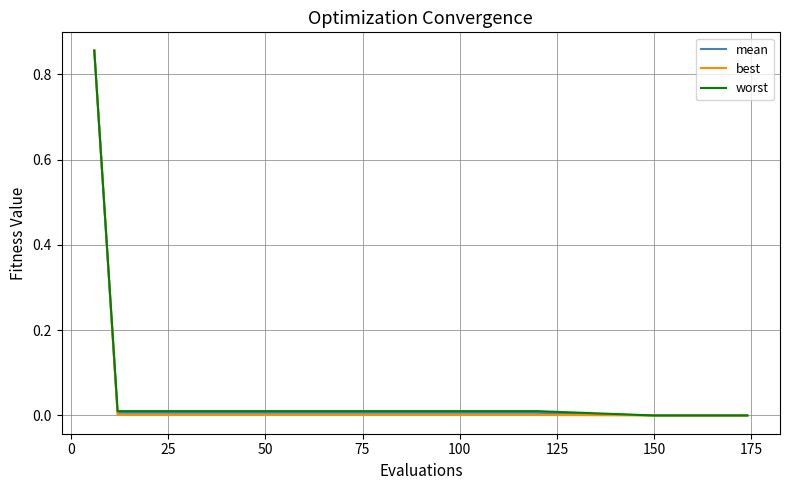

Which series has the widest spread of values?

best